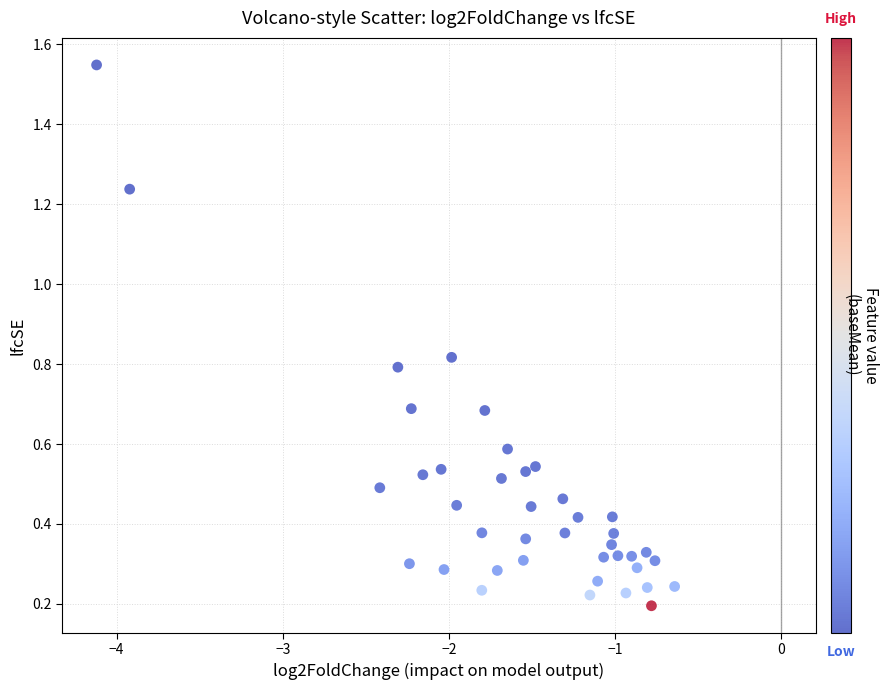

What is the range of Y values (max minus min)?

1.4